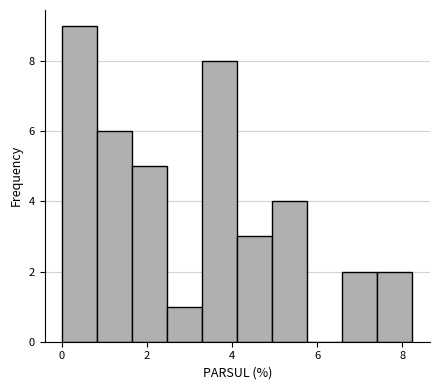

Reading left to right, list every bar in this chart as the range it spans on the x-axis followed by its height. Neither the bar edges nor the heights are printed on the chart, so give them approximately, as read against the axes.

0.0 to 0.8: 9
0.8 to 1.6: 6
1.6 to 2.4: 5
2.4 to 3.2: 1
3.2 to 4.2: 8
4.2 to 5.0: 3
5.0 to 5.8: 4
5.8 to 6.6: 0
6.6 to 7.4: 2
7.4 to 8.2: 2